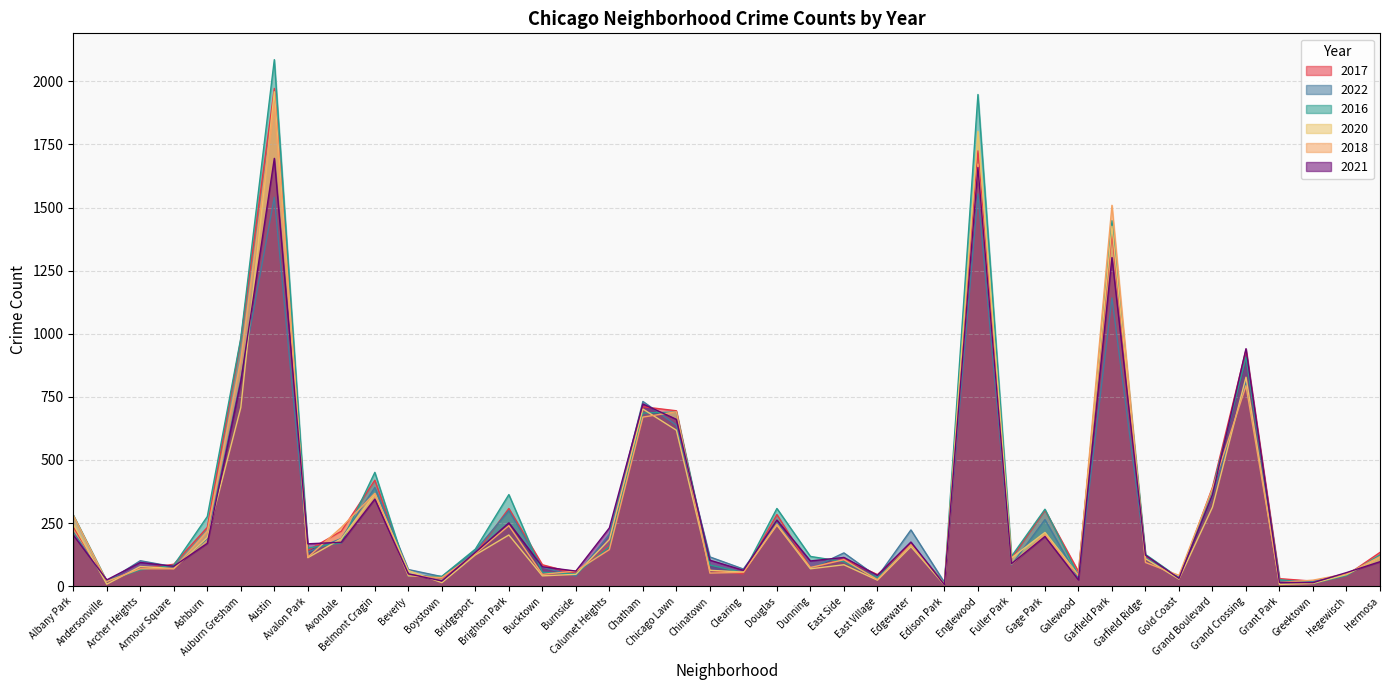

True or false: 2021 and 2016 intersect in this chart.

True